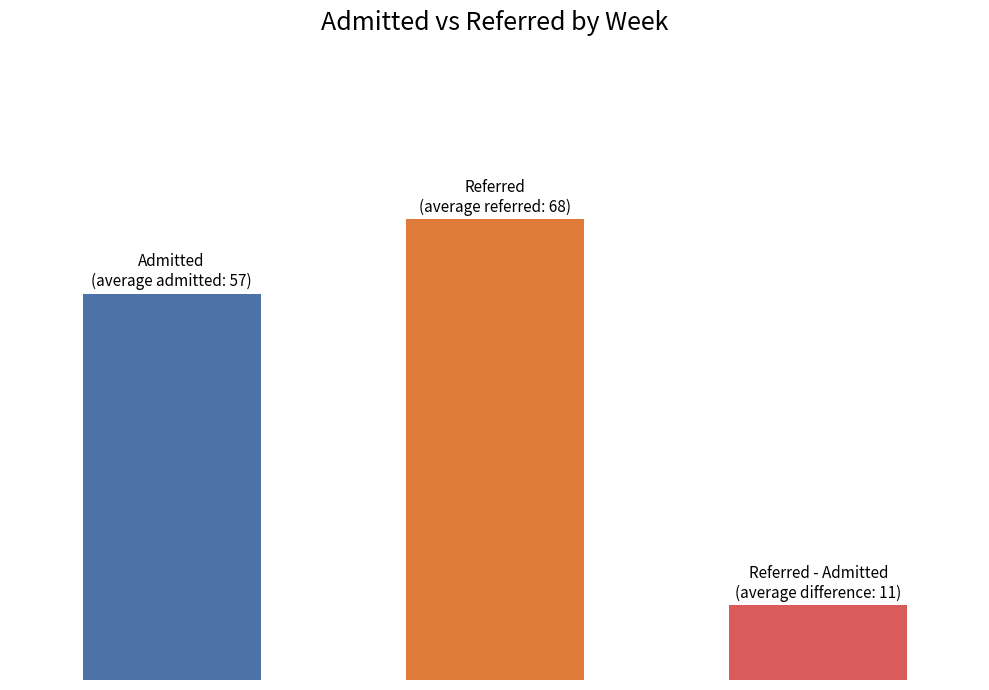

Does the chart contain stacked bars?

No